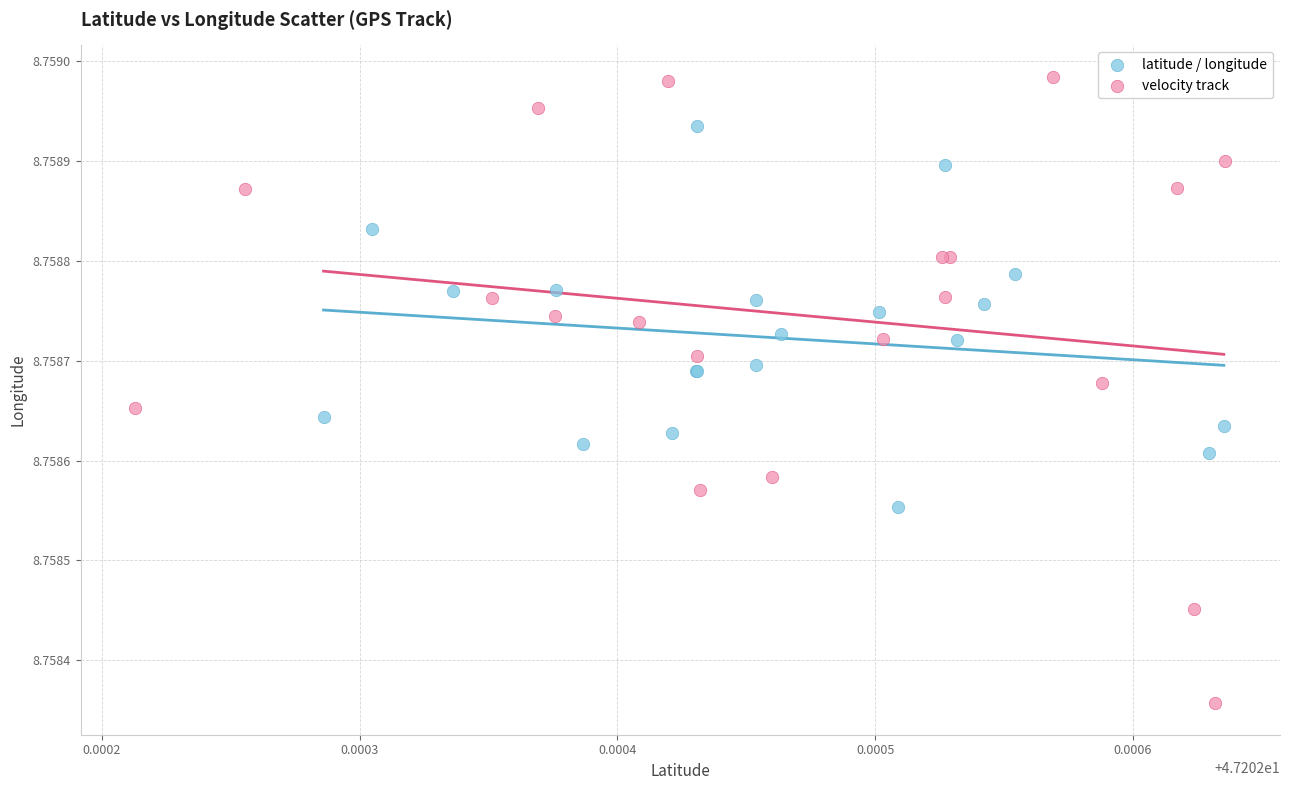

Which series has the widest spread of Y values?

velocity track